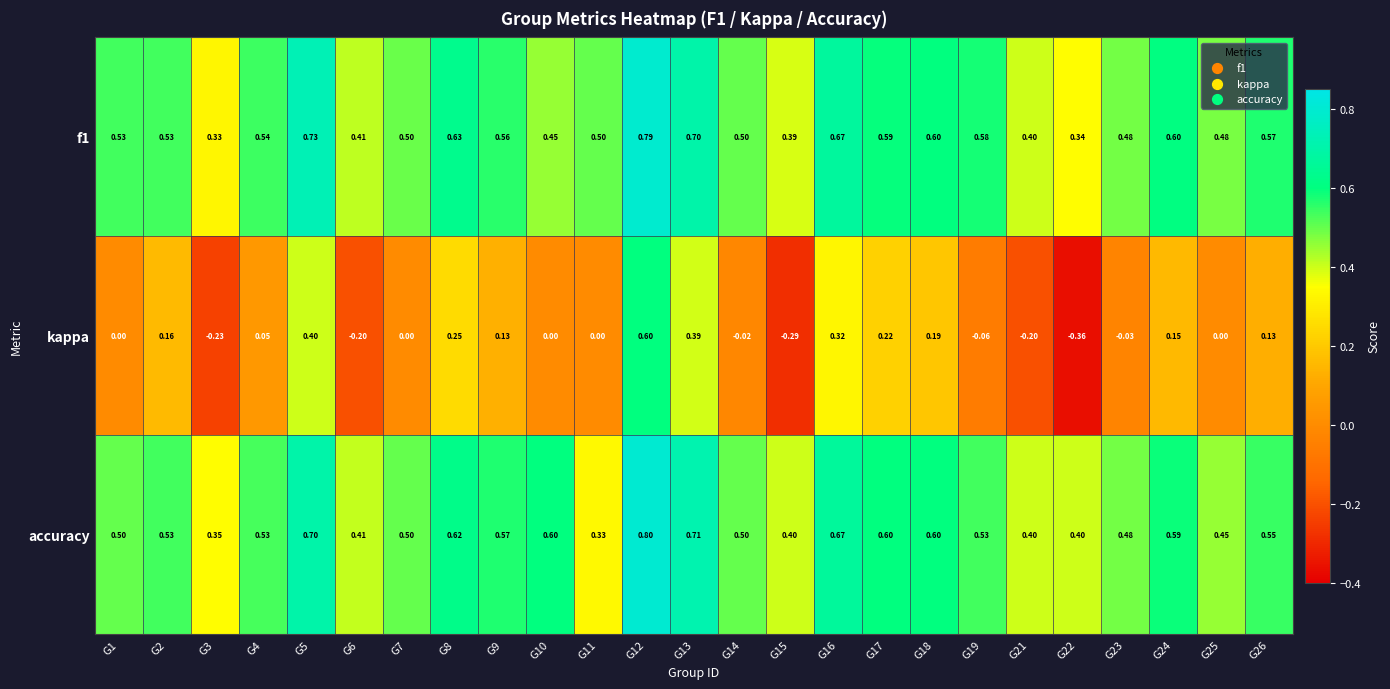

Which series has the widest spread of values?

kappa